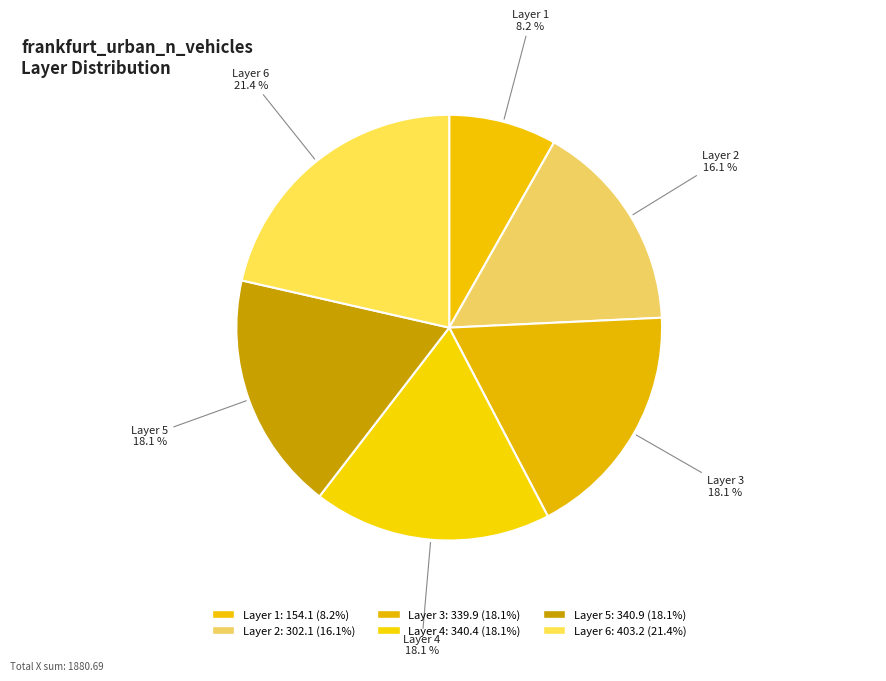

To the nearest percent, what is the difference between the largest and smallest slice percentages?

13%